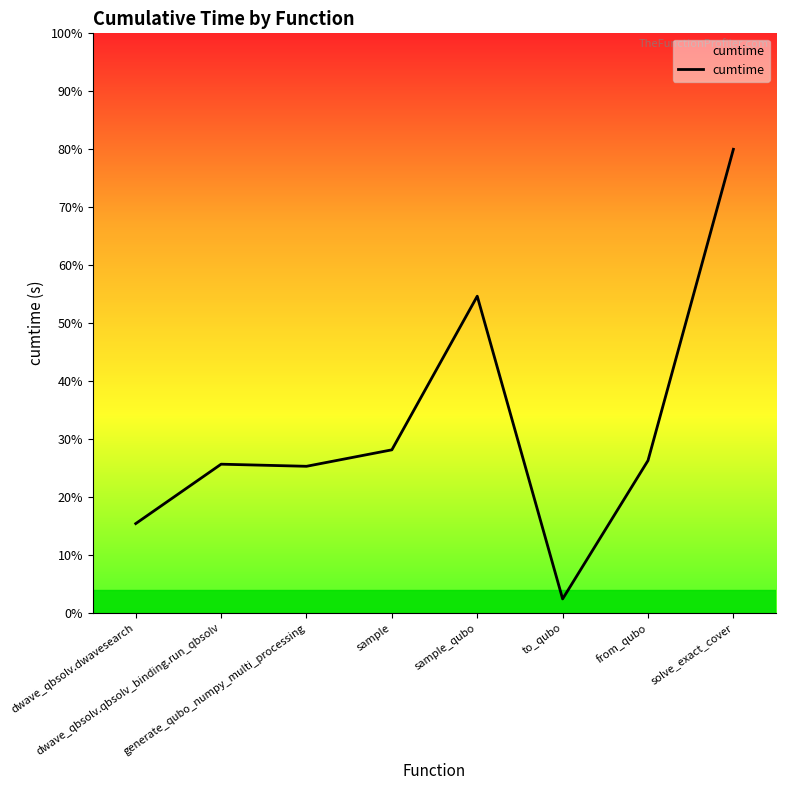

Is this an area chart (filled region under the line)?

Yes